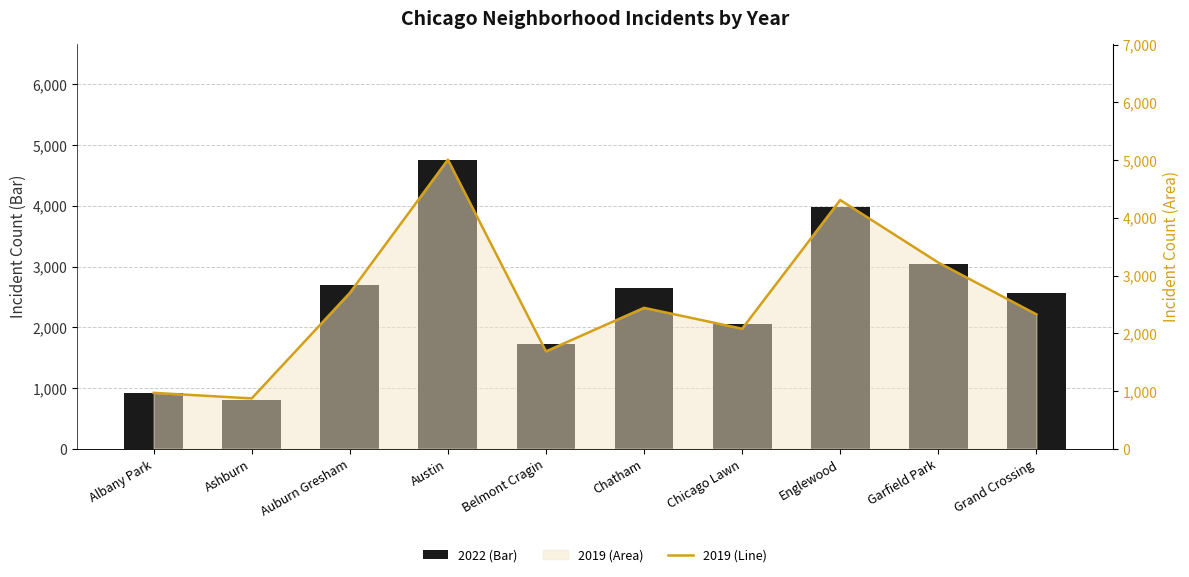

What is the total value across all series at Austin?

9769